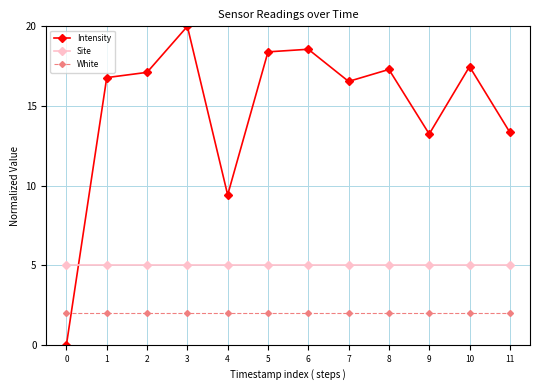

What is the sum of all Intensity values?

178.1